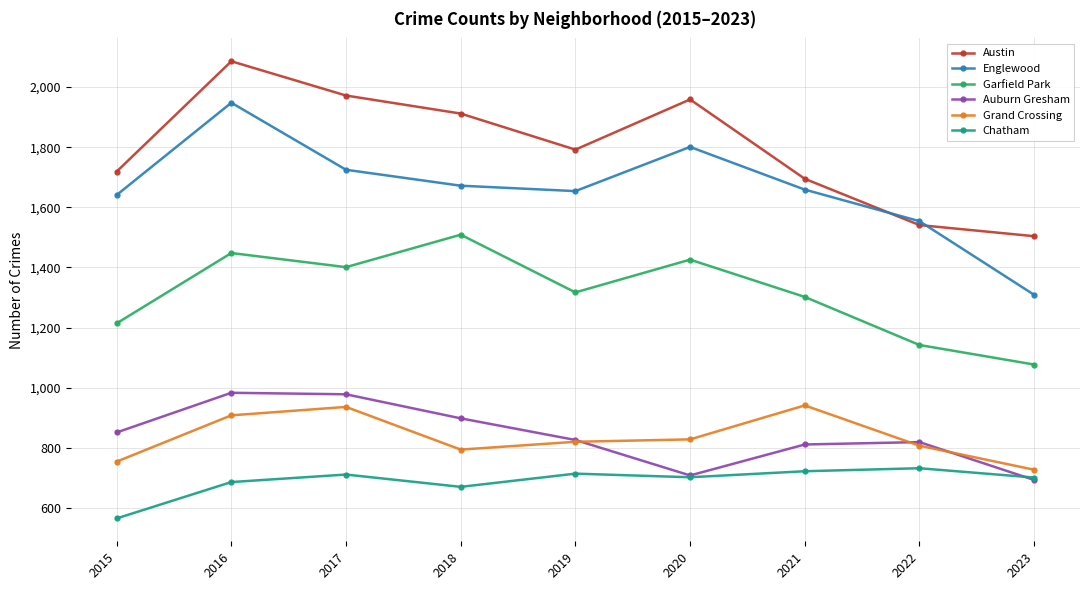

Which series has the largest total across all categories?

Austin